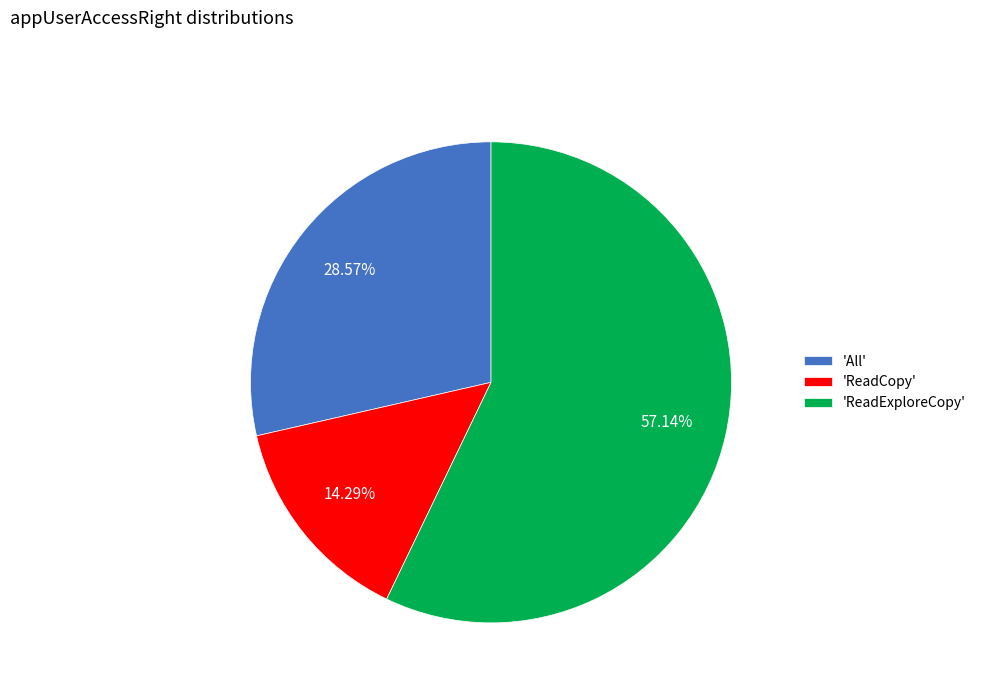

Is there any slice that represents more than half of the pie?

Yes